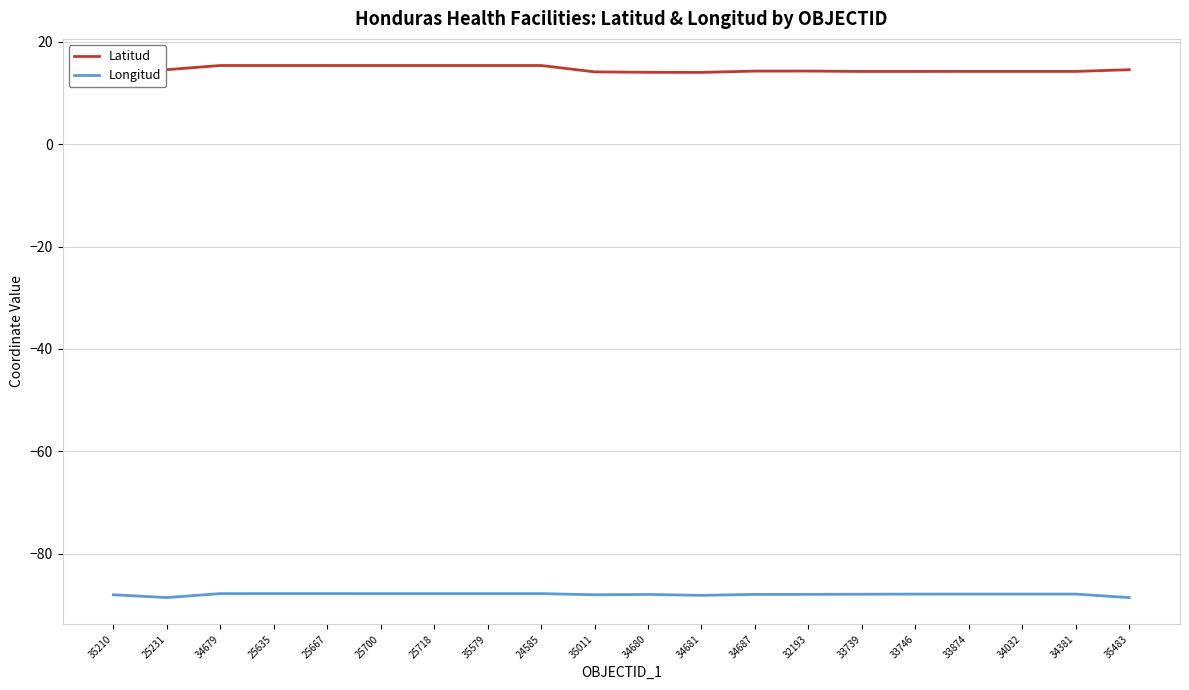

What is the lowest value of the Longitud series?

-88.6